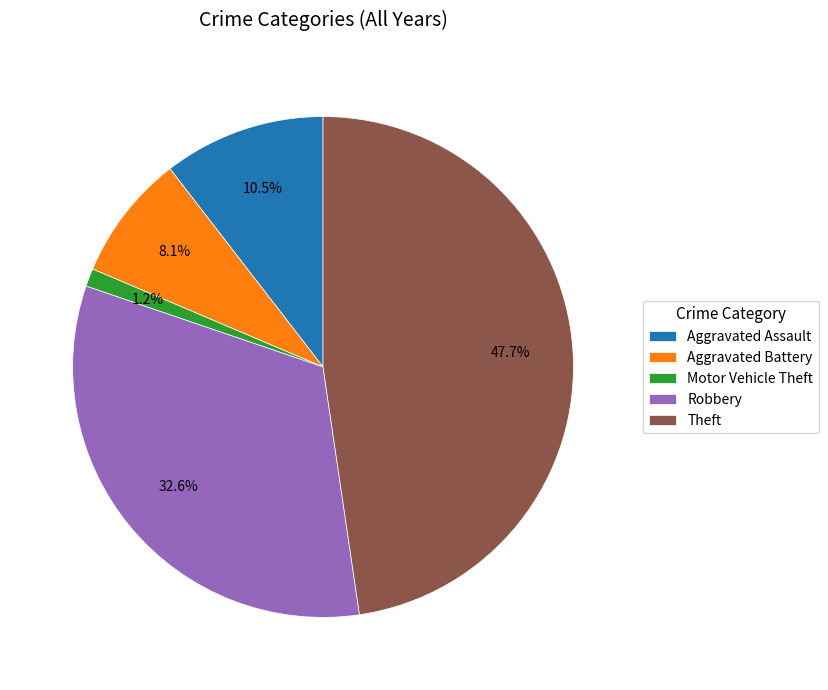

To the nearest percent, what is the difference between the Robbery and Theft slice percentages?

15%